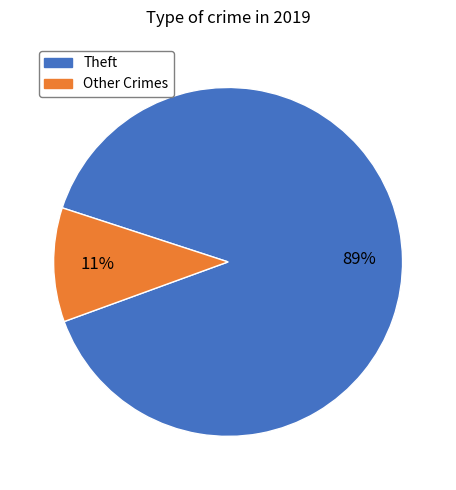

Is there a majority slice in this chart?

Yes